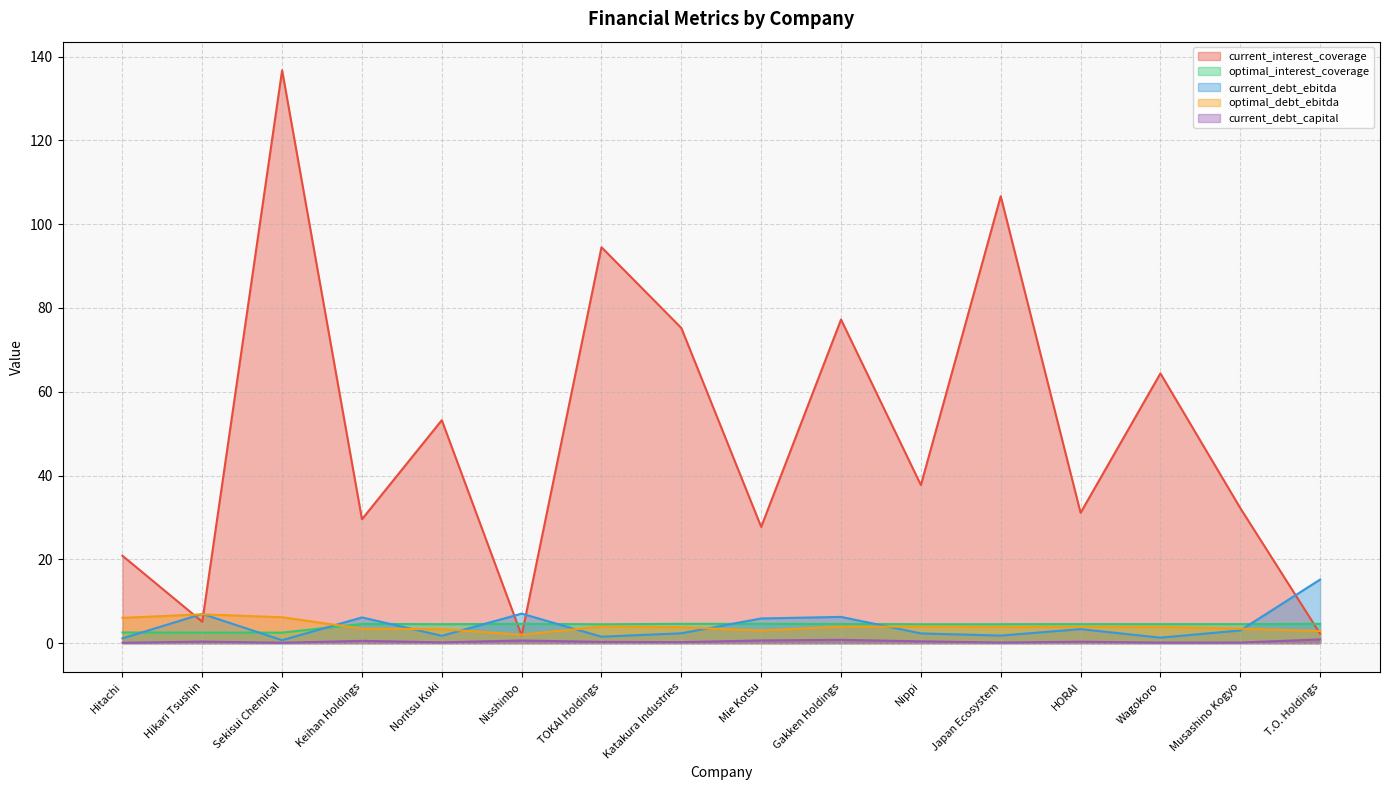

How many distinct data groups are displayed?

5